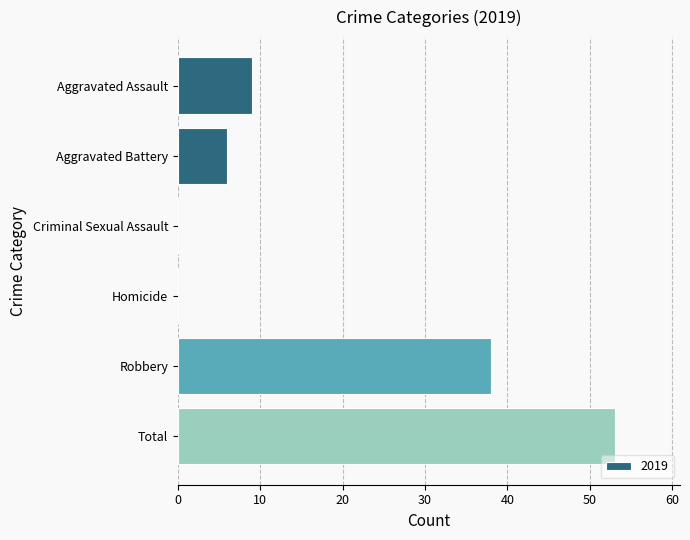

What is the sum of all values?

106